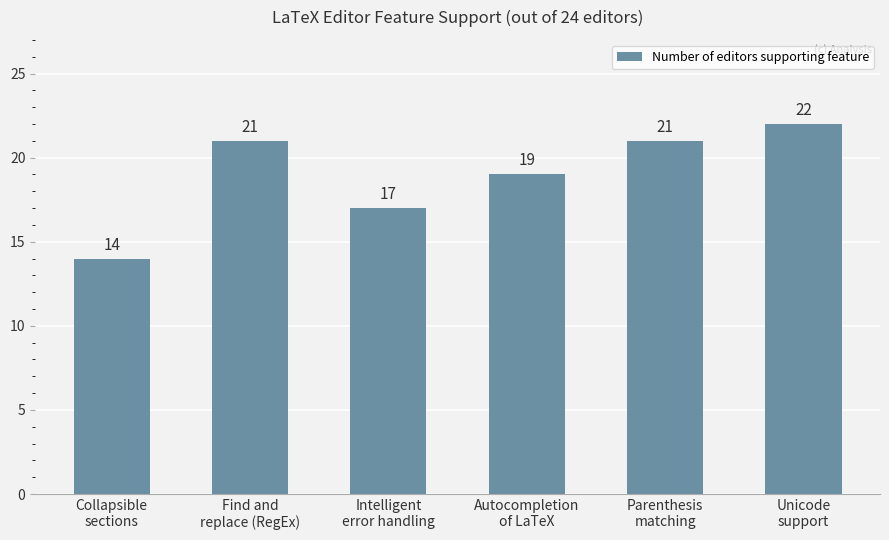

Between Intelligent
error handling and Find and
replace (RegEx), which is larger?

Find and
replace (RegEx)